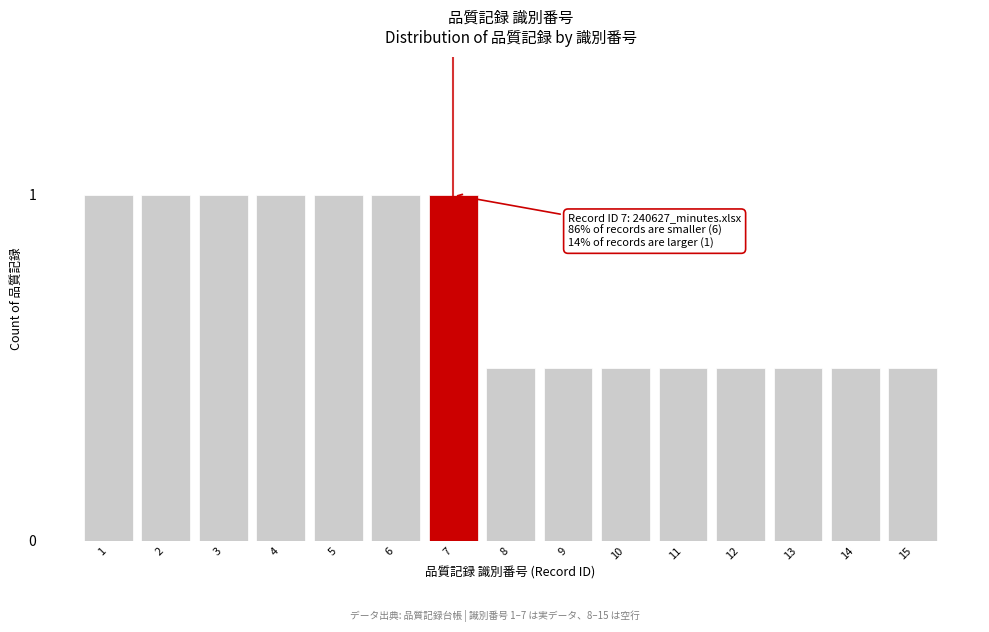

Reading left to right, list all the values displayed in this chart.

1=1.0	2=1.0	3=1.0	4=1.0	5=1.0	6=1.0	7=1.0	8=0.5	9=0.5	10=0.5	11=0.5	12=0.5	13=0.5	14=0.5	15=0.5